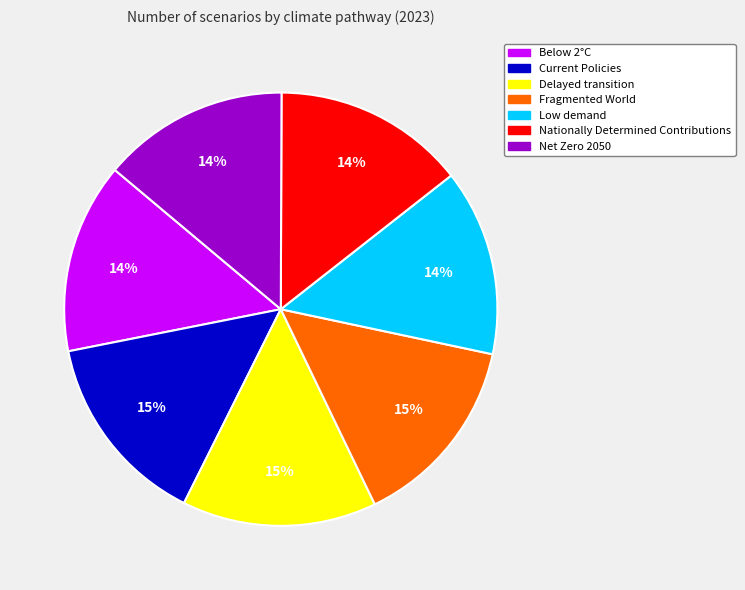

To the nearest percent, what is the combined percentage of Below 2°C and Net Zero 2050?

28%